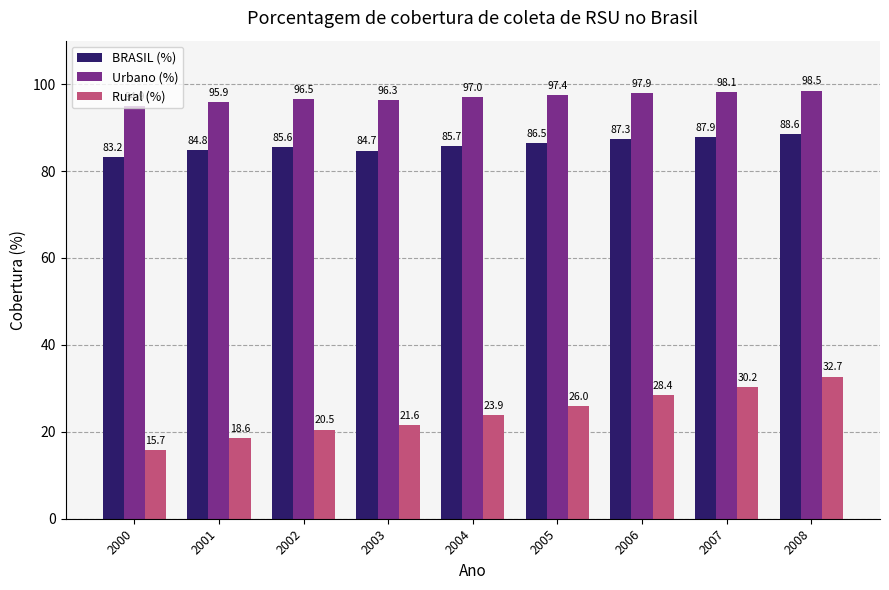

What is the average value of the Rural (%) series?

24.2